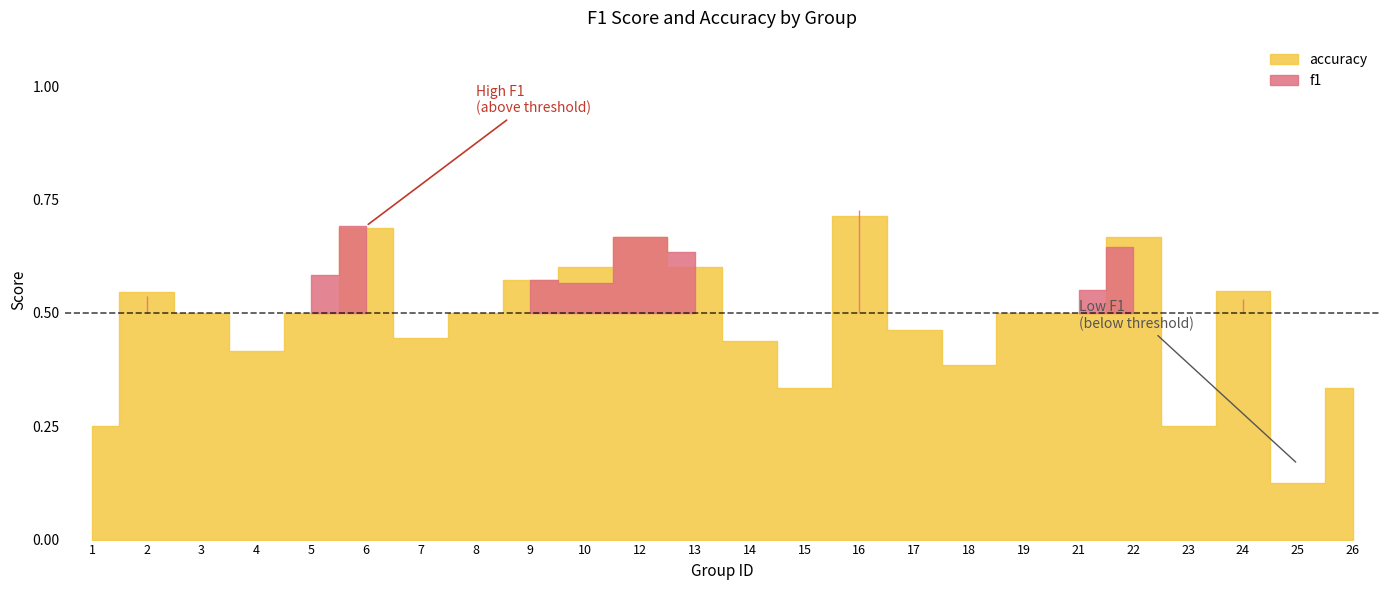

How many interior local peaks does the f1 series have?

7